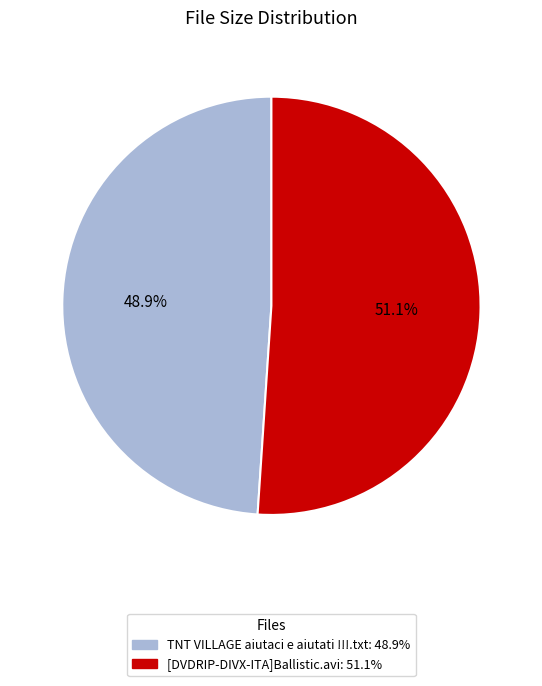

What percentage is the [DVDRIP-DIVX-ITA]Ballistic.avi slice, to the nearest percent?

51%